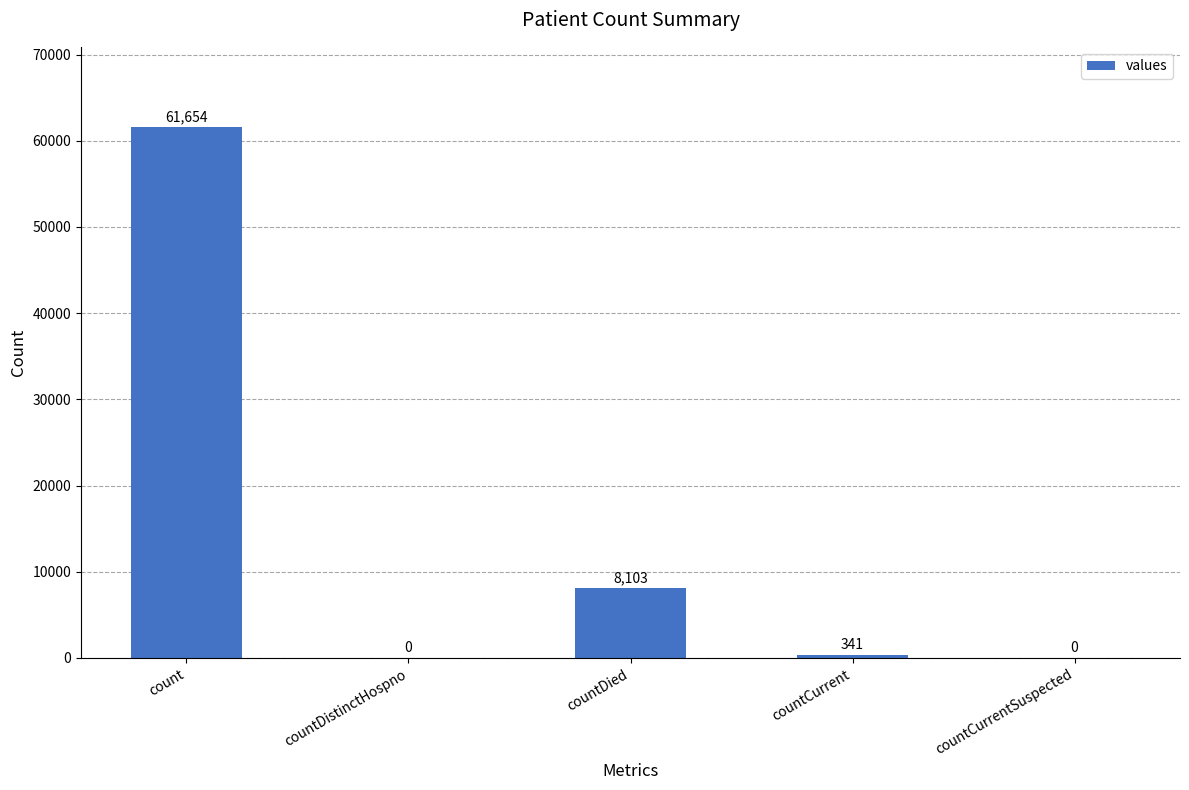

Which category has the highest value across all series?

count